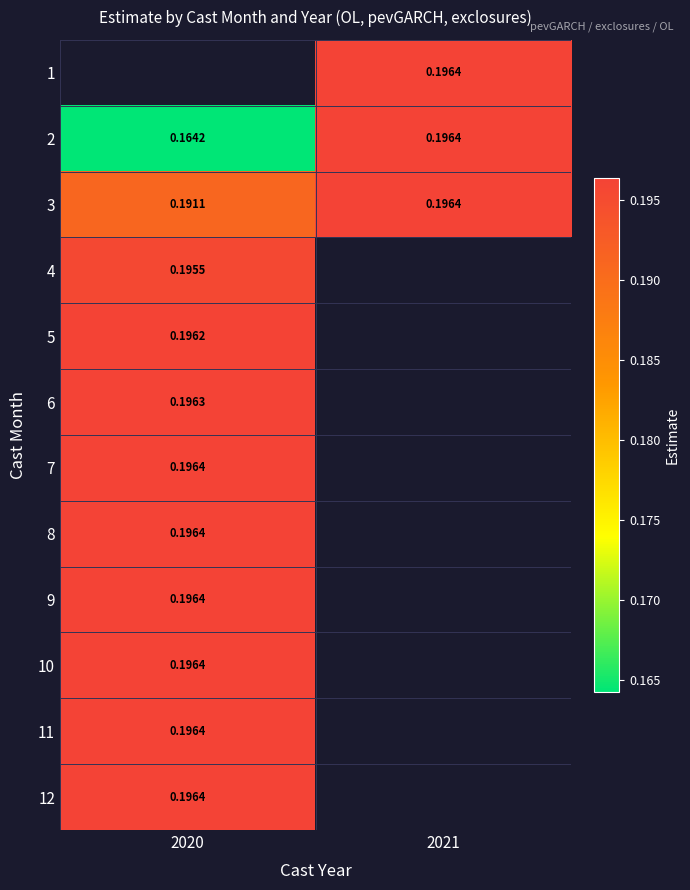

Between 2020 and 2021, which is larger?

2021